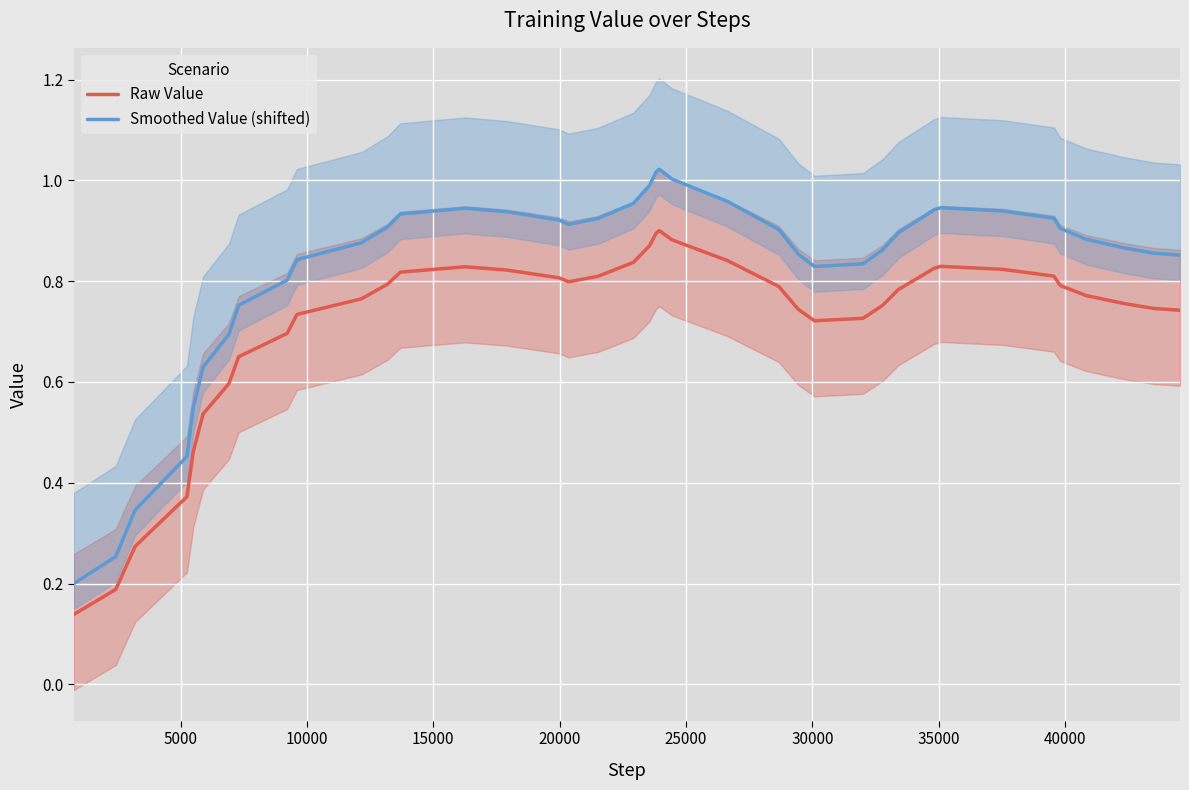

True or false: Smoothed Value (shifted) and Raw Value intersect in this chart.

False